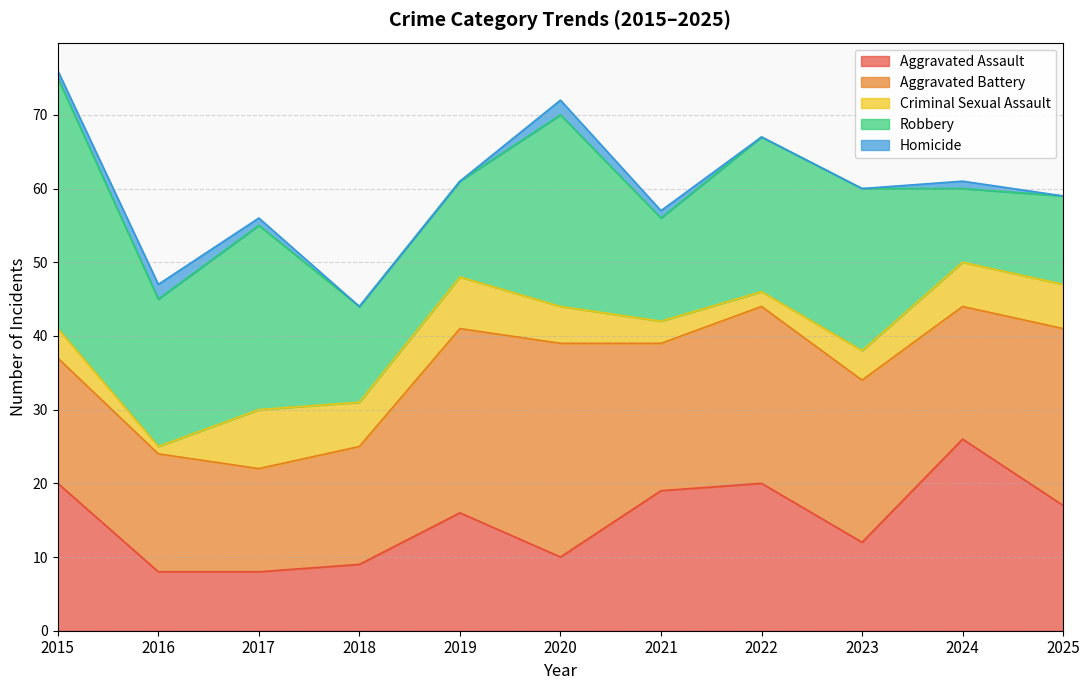

Where is the first local maximum for Homicide?

2016